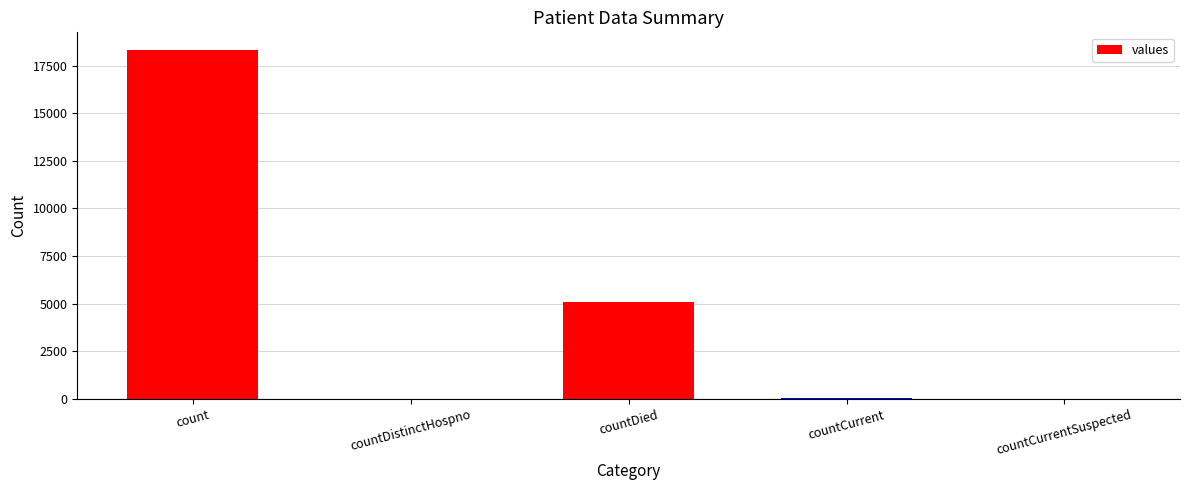

Where is the data nearest to the value 9162?

countDied